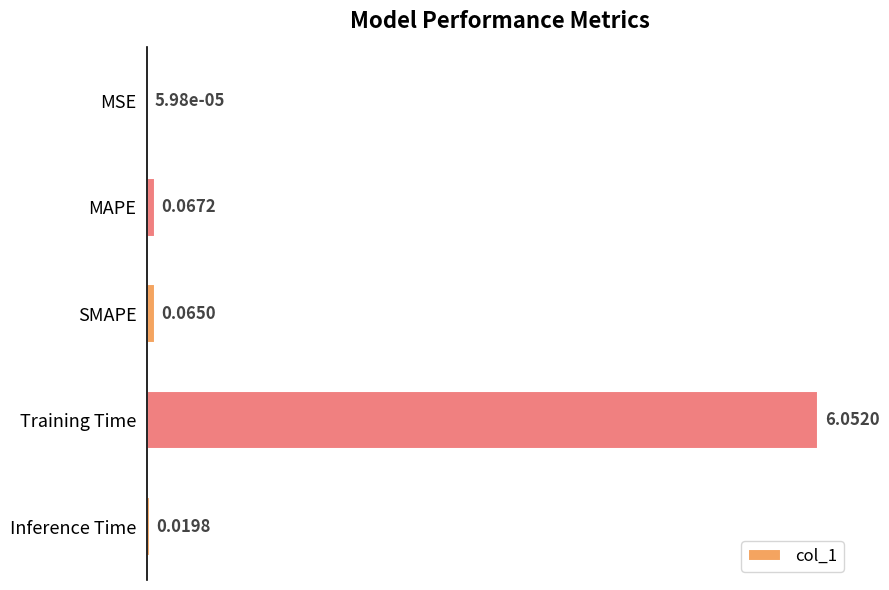

Which has a higher value, MAPE or MSE?

MAPE